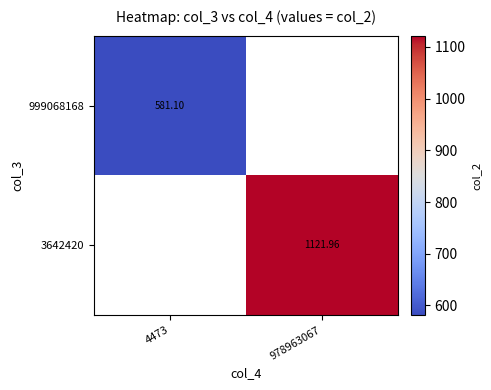

Is the value of 999068168 at 4473 greater than the value of 3642420 at 978963067?

No